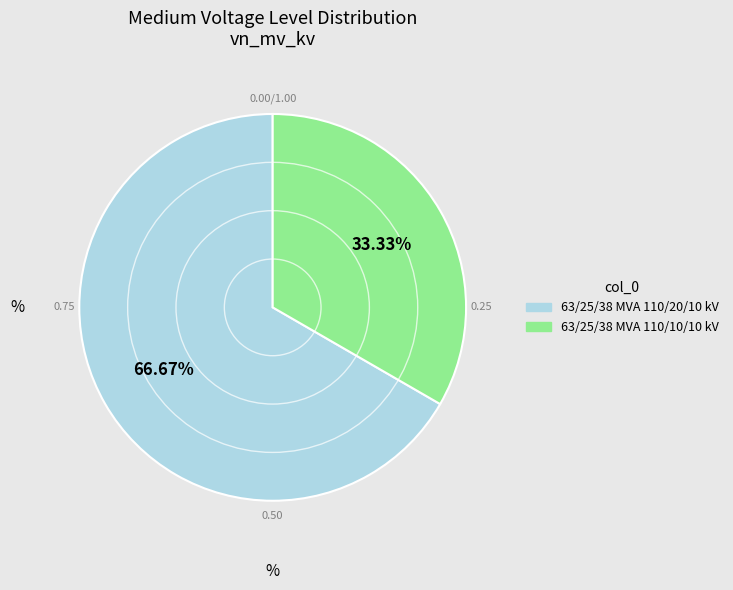

To the nearest percent, what is the difference between the 63/25/38 MVA 110/10/10 kV and 63/25/38 MVA 110/20/10 kV slice percentages?

33%